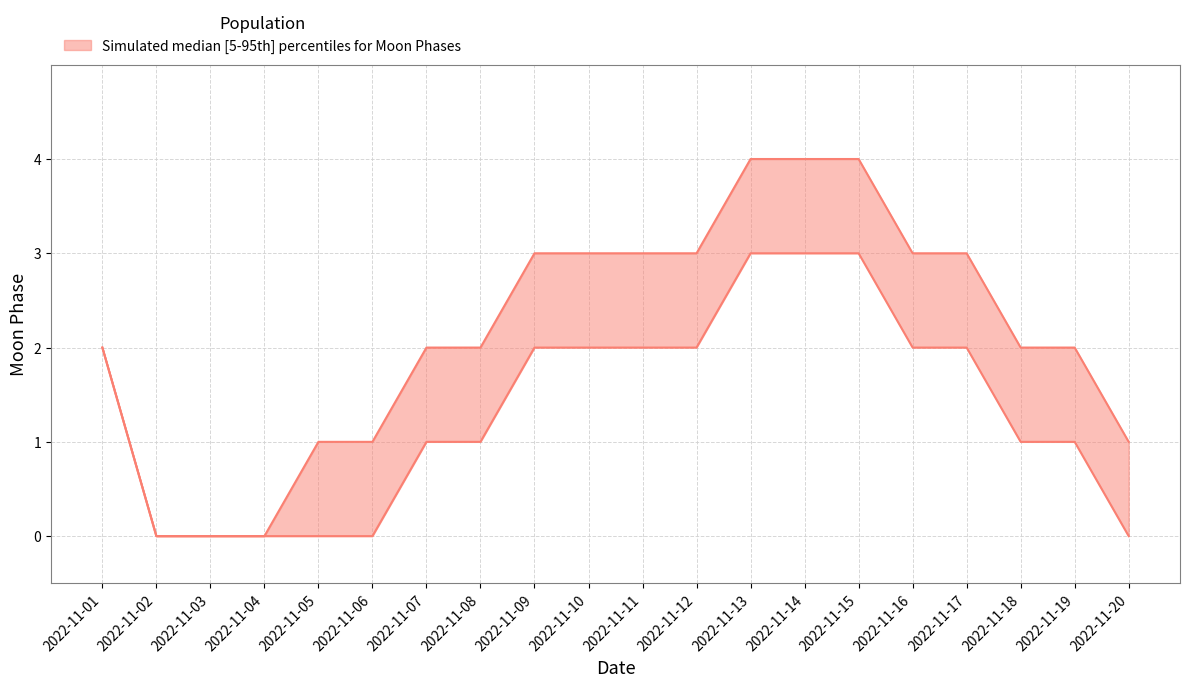

At 2022-11-04, list the series in order from smallest to largest.

Moon Phases upper, Moon Phases lower